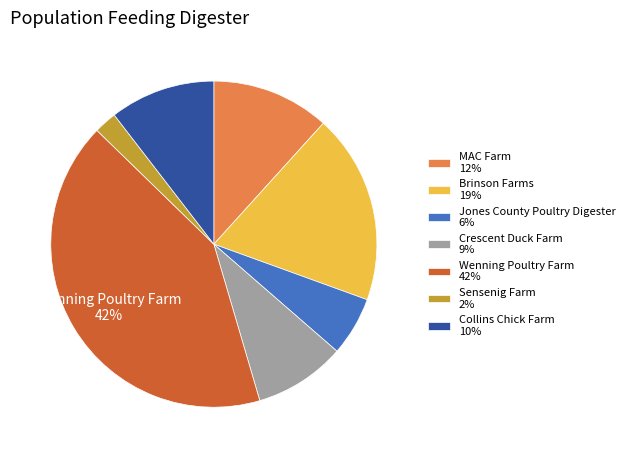

Is Wenning Poultry Farm the majority of the pie?

No